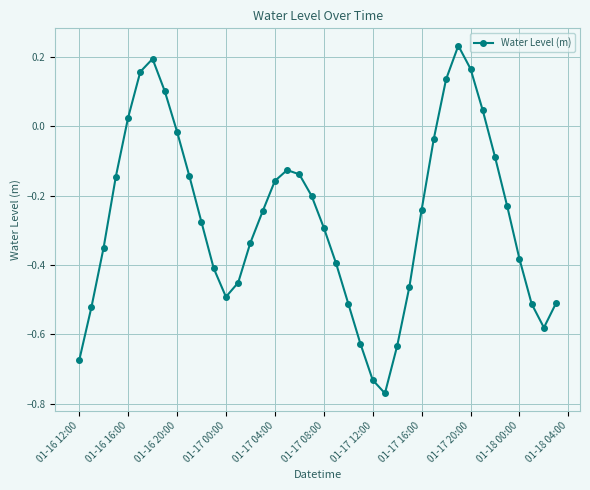

What is the difference between the second highest and second lowest values?

0.9